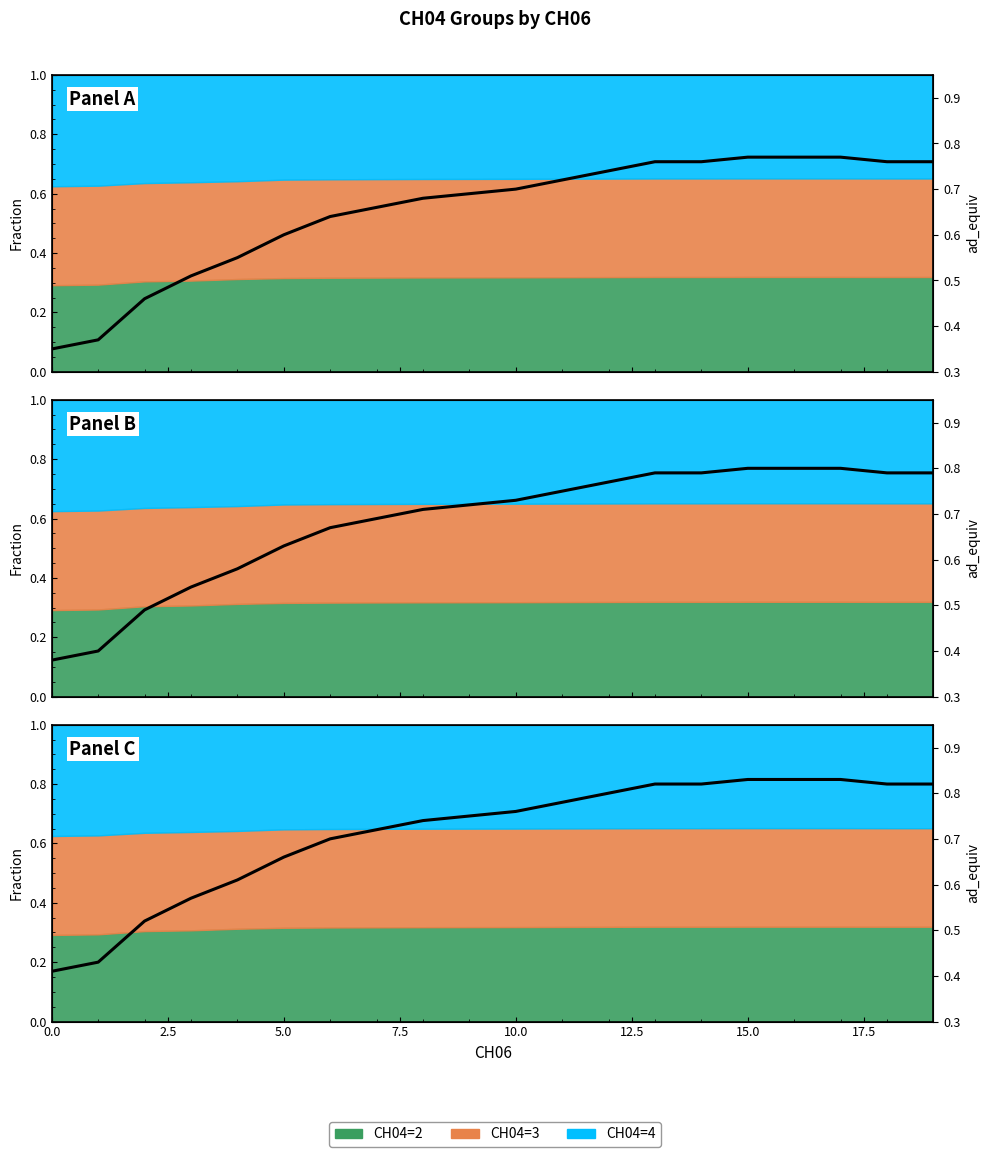

What is the difference between the second highest and minimum values?

0.4